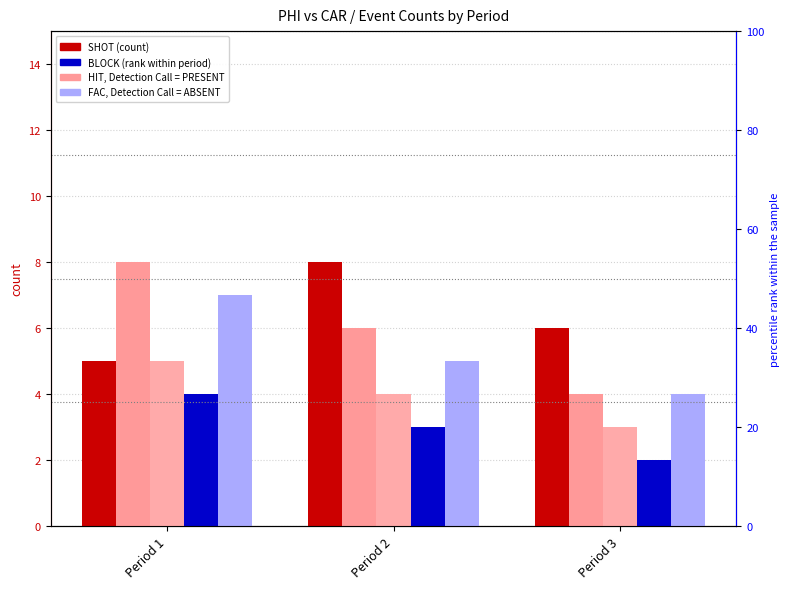

What is the value of the FAC bar at the 2nd from the left?

5